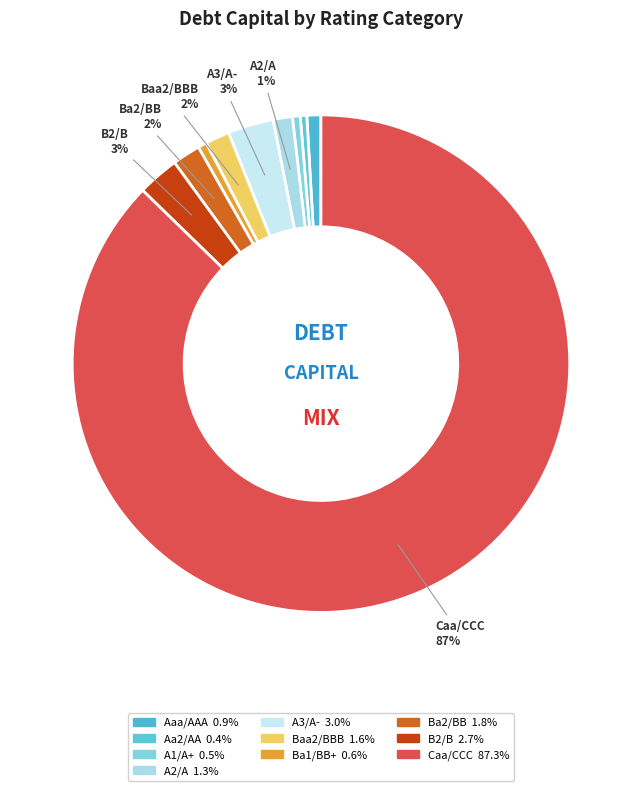

How many segments does this pie chart have?

10